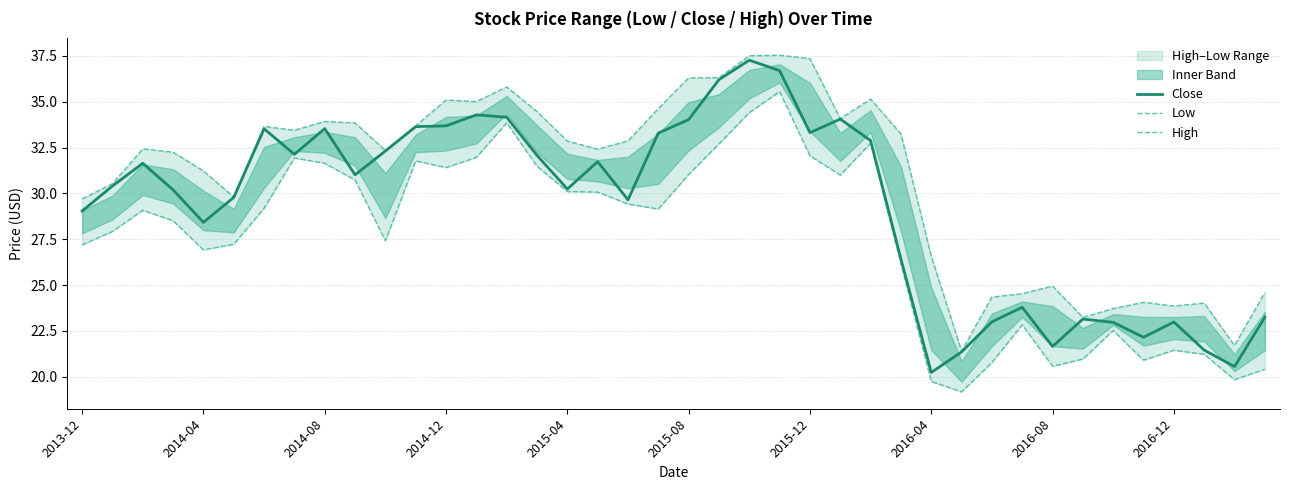

What is the minimum value for Close?

20.2